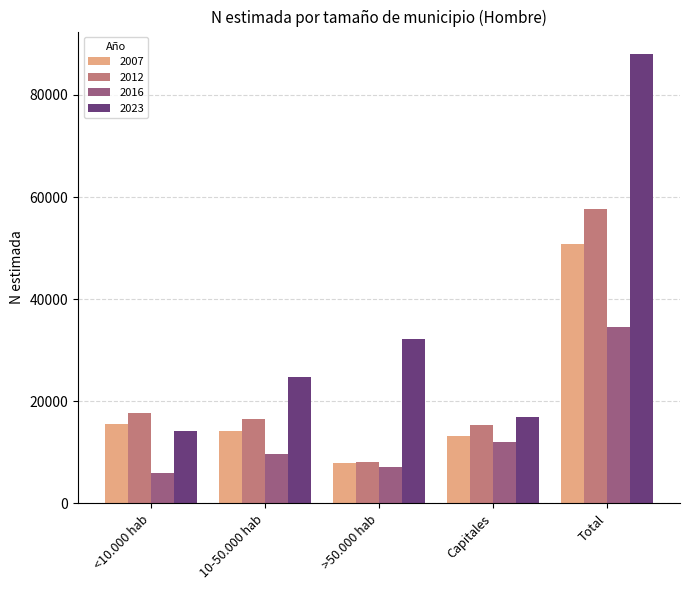

What is the sum of the 2007 values at <10.000 hab and Capitales?

28633